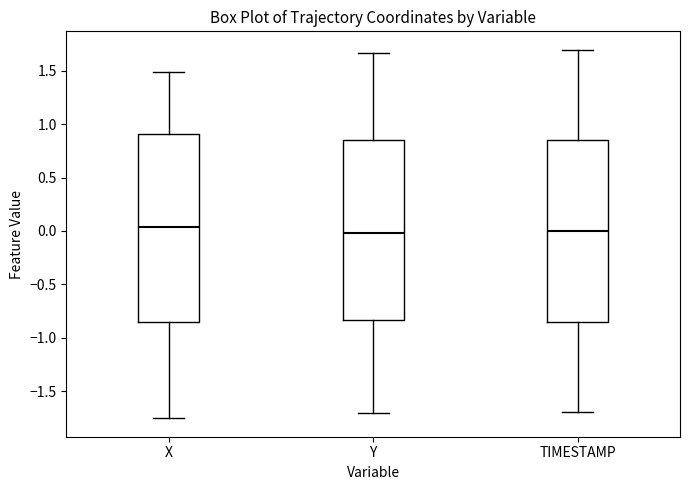

Reading left to right, transcribe this box plot: for each box, give where its median line is, the range the box spans, and where its two whiskers end, as read against the y-axis. The values are not printed on the chart, so give them approximately, as read against the axis.

X: median 0.05, box -0.85 to 0.90, whiskers -1.75 to 1.50
Y: median 0.00, box -0.85 to 0.85, whiskers -1.70 to 1.65
TIMESTAMP: median 0.00, box -0.85 to 0.85, whiskers -1.70 to 1.70